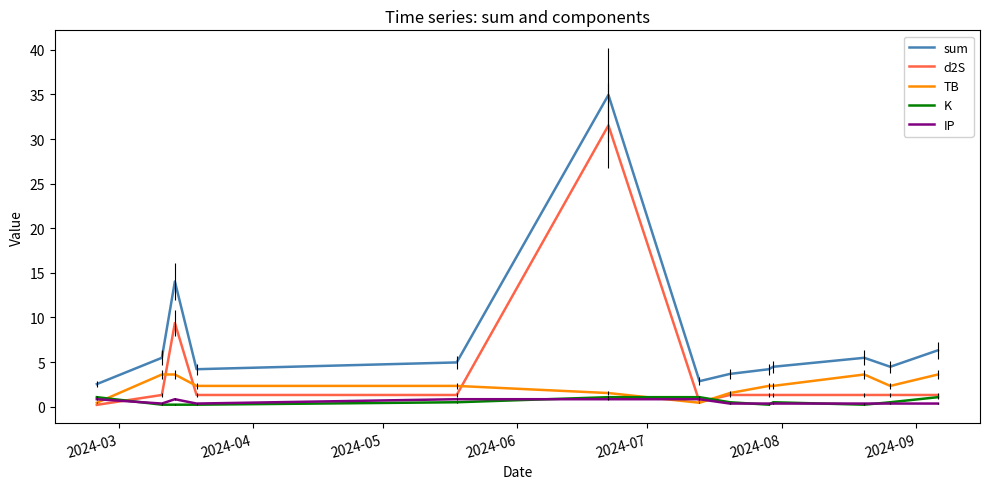

Which series has the largest total across all categories?

sum